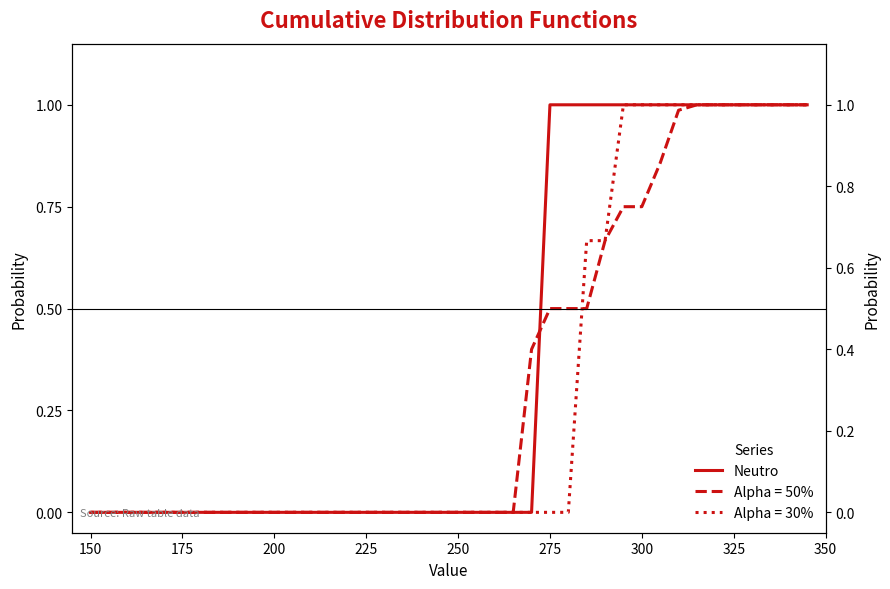

What is the value of the 30th point from the left?

1